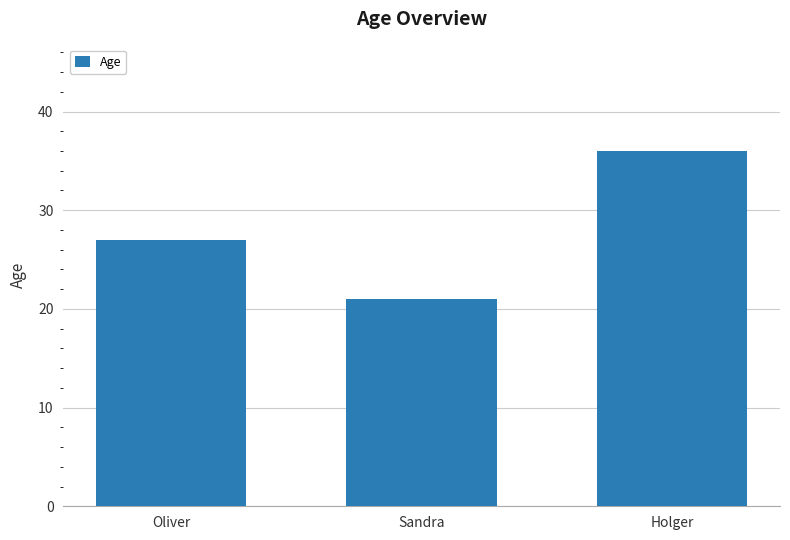

Reading left to right, what are all the values shown in this chart?

27	21	36